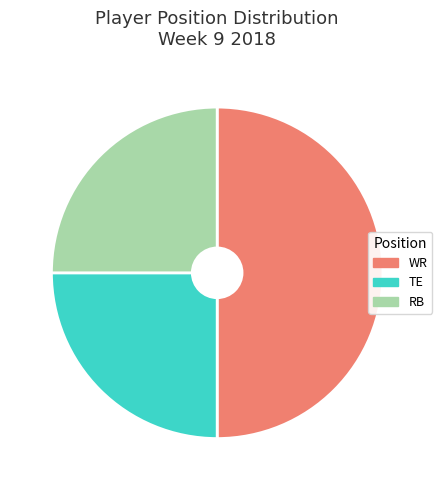

The TE slice represents 31% of the pie. True or false?

False